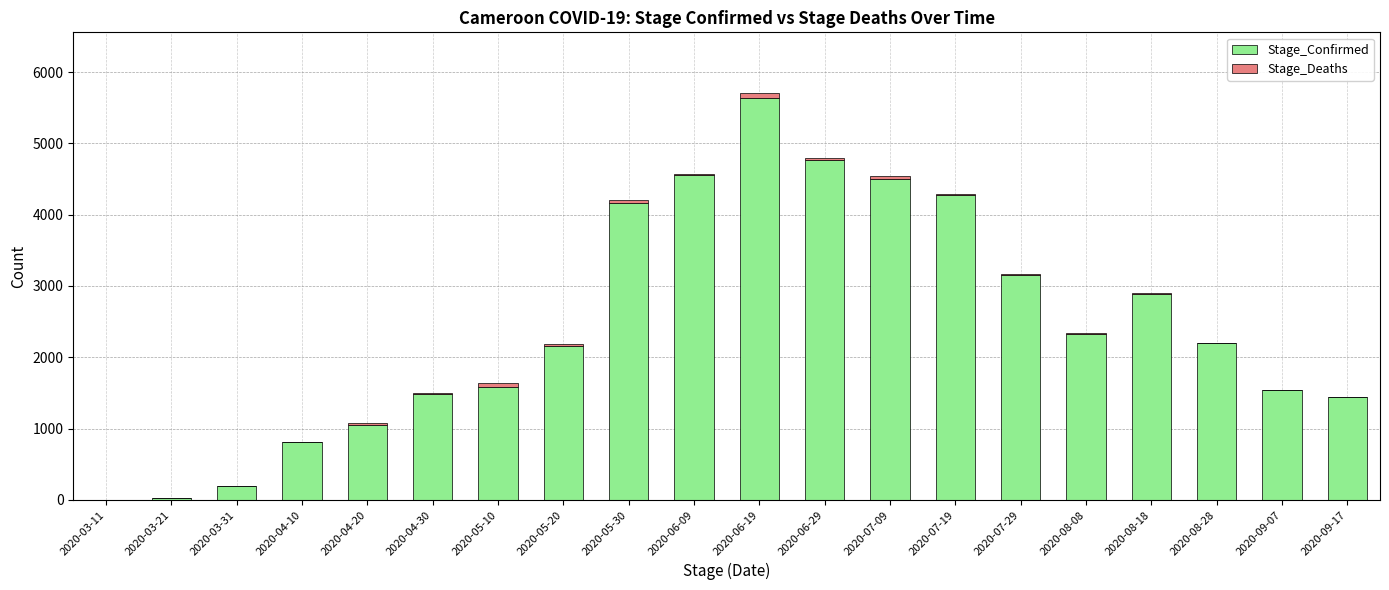

At which category is the sum across all series the highest?

2020-06-19